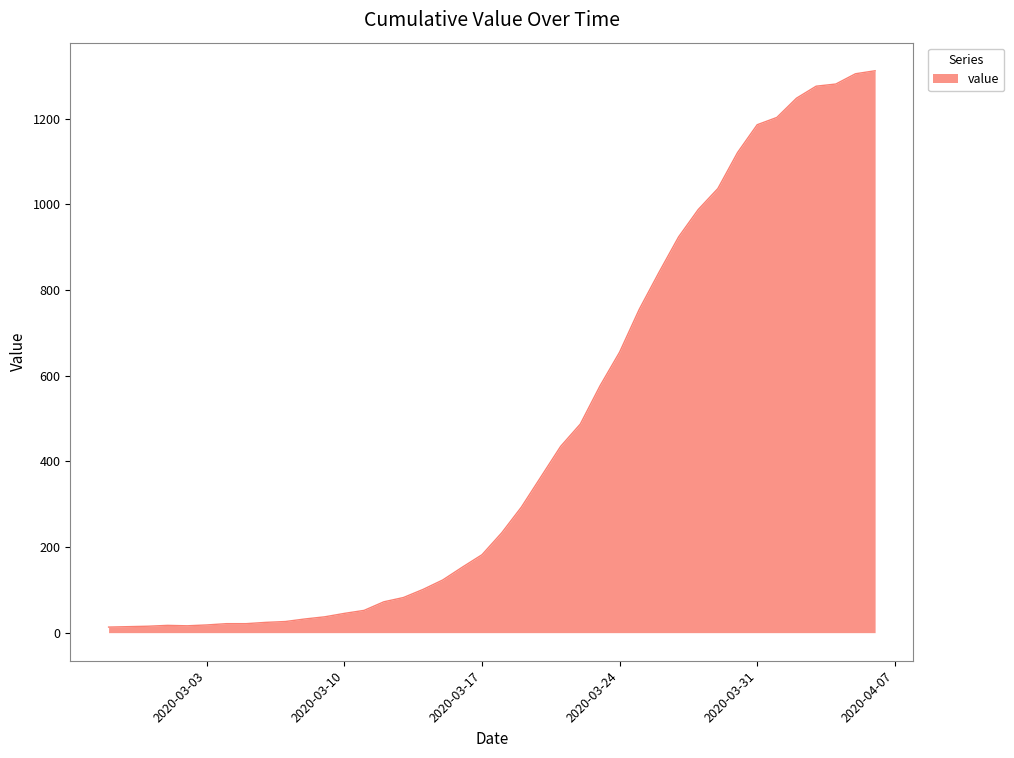

What is the difference between the maximum and minimum values?

1299